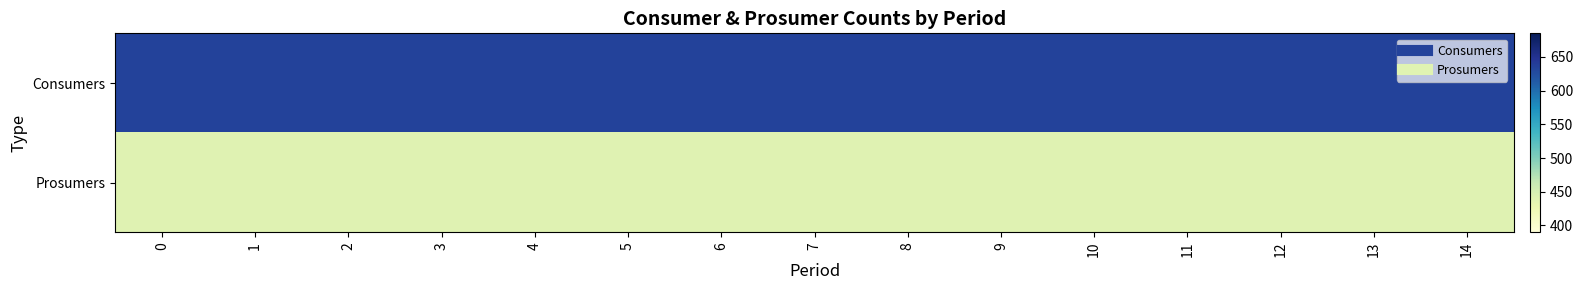

List the series in order of their overall mean, highest first.

Consumers, Prosumers